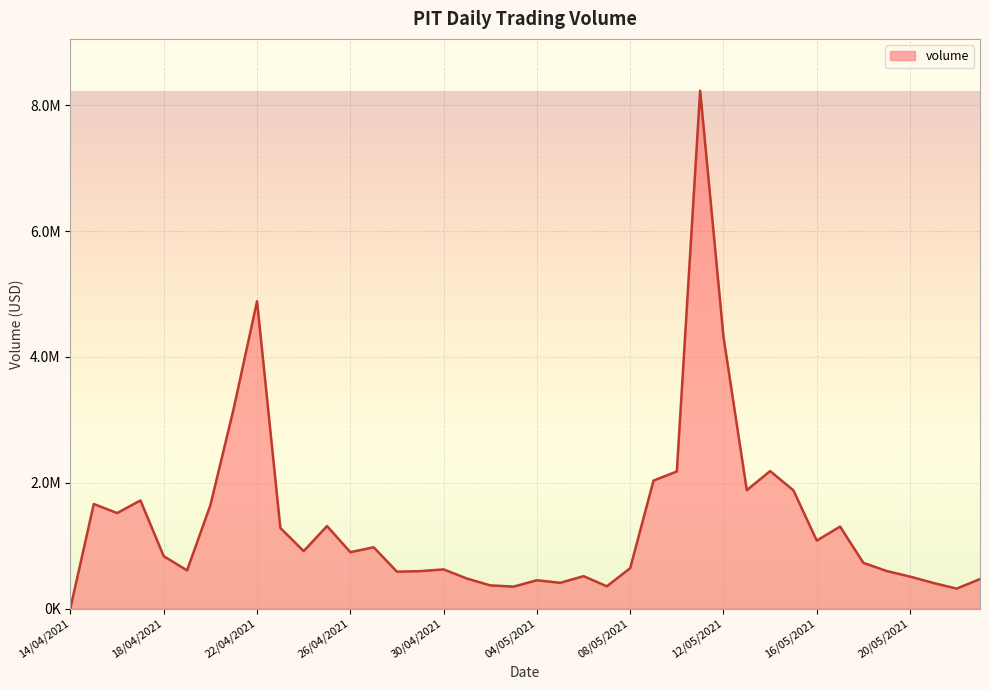

Rank the categories by value from highest to lowest.

11/05/2021, 22/04/2021, 12/05/2021, 21/04/2021, 14/05/2021, 10/05/2021, 09/05/2021, 13/05/2021, 15/05/2021, 17/04/2021, 15/04/2021, 20/04/2021, 16/04/2021, 25/04/2021, 17/05/2021, 23/04/2021, 16/05/2021, 27/04/2021, 24/04/2021, 26/04/2021, 18/04/2021, 18/05/2021, 08/05/2021, 30/04/2021, 19/04/2021, 19/05/2021, 29/04/2021, 28/04/2021, 06/05/2021, 20/05/2021, 01/05/2021, 23/05/2021, 04/05/2021, 05/05/2021, 21/05/2021, 02/05/2021, 07/05/2021, 03/05/2021, 22/05/2021, 14/04/2021